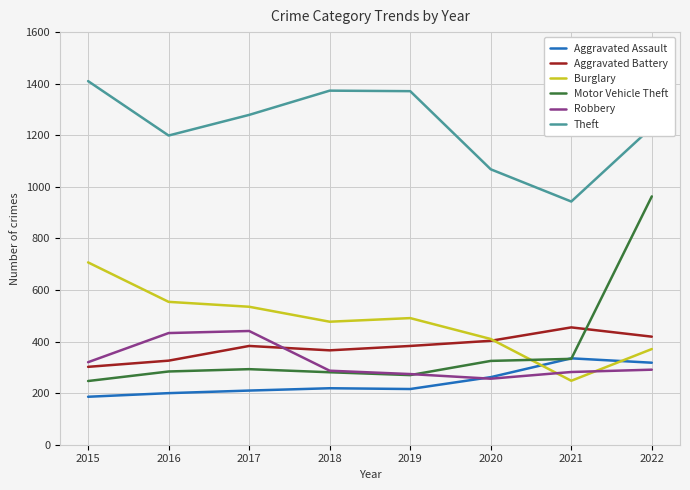

What is the sum of all Robbery values?

2584